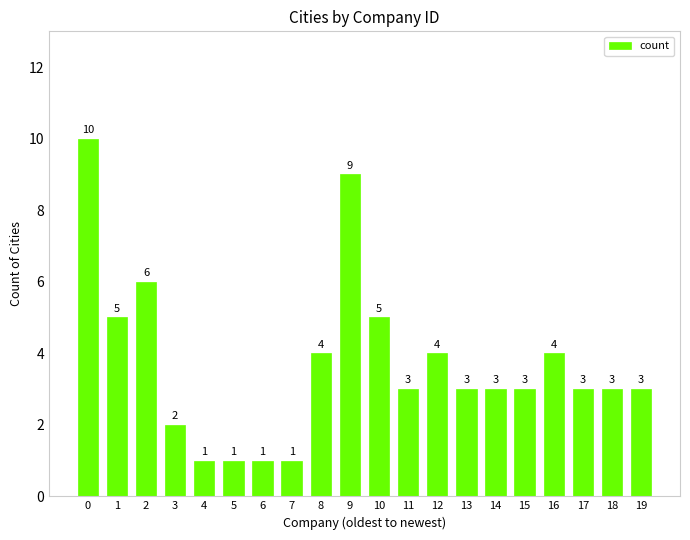

What is the value of the 9th bar from the left?

4